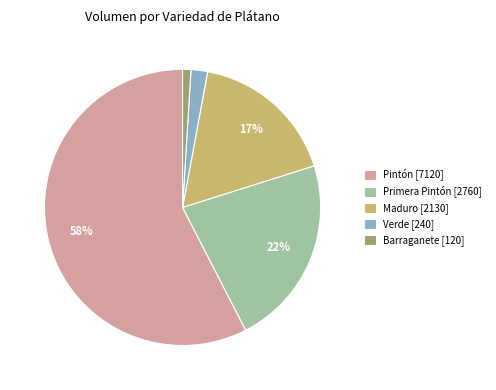

To the nearest percent, what percentage of the pie is Maduro [2130]?

17%